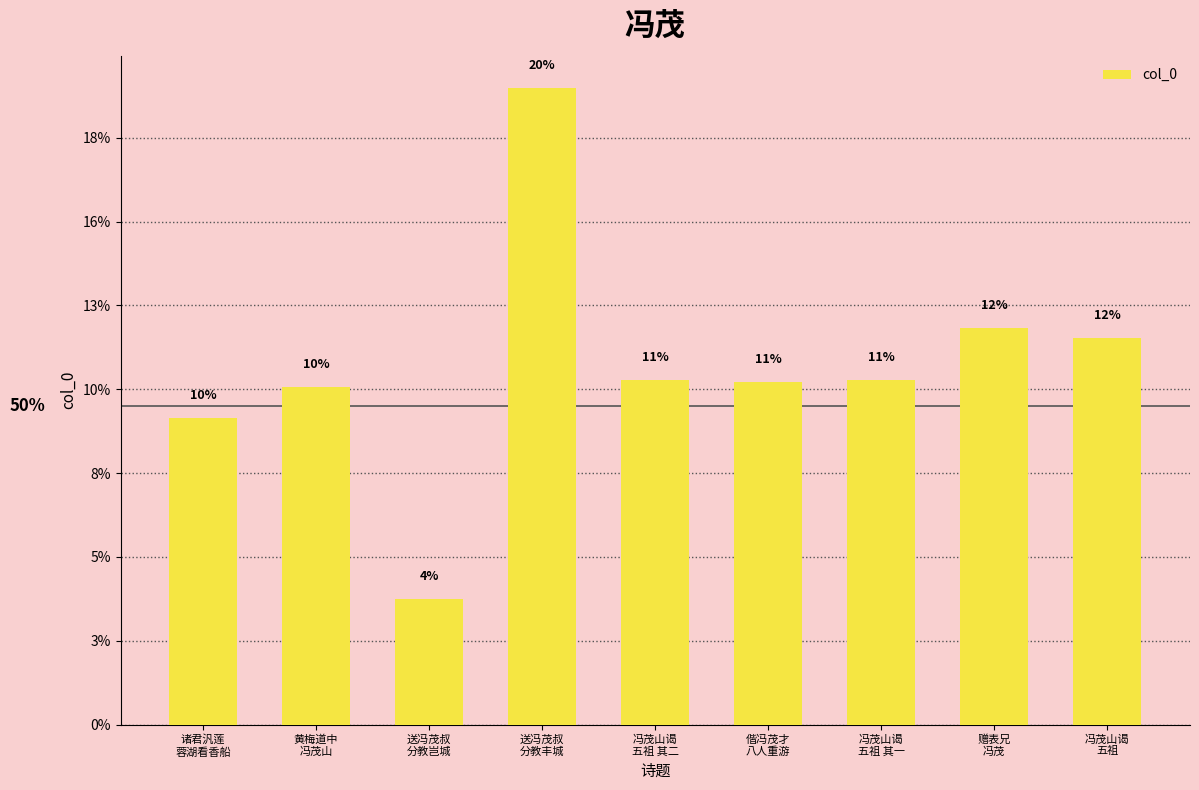

What position from the left is 冯茂山谒
五祖 其二?

5